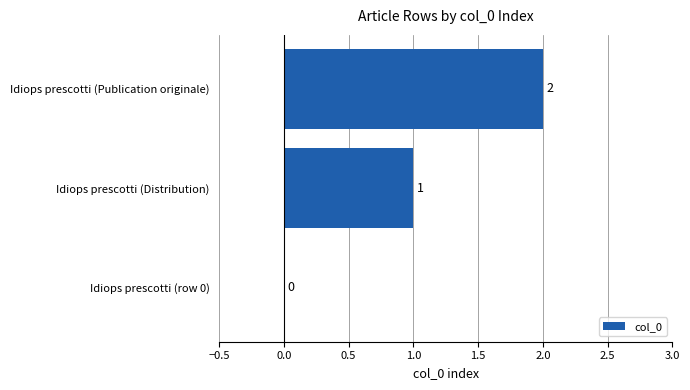

How many values are between 0 and 2?

3